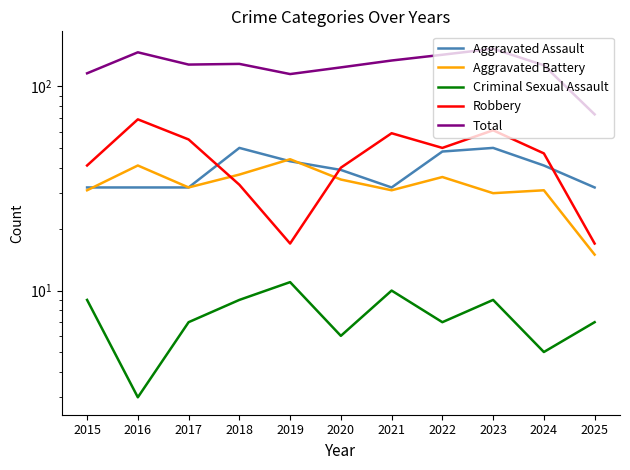

How many categories are shown in the chart?

11